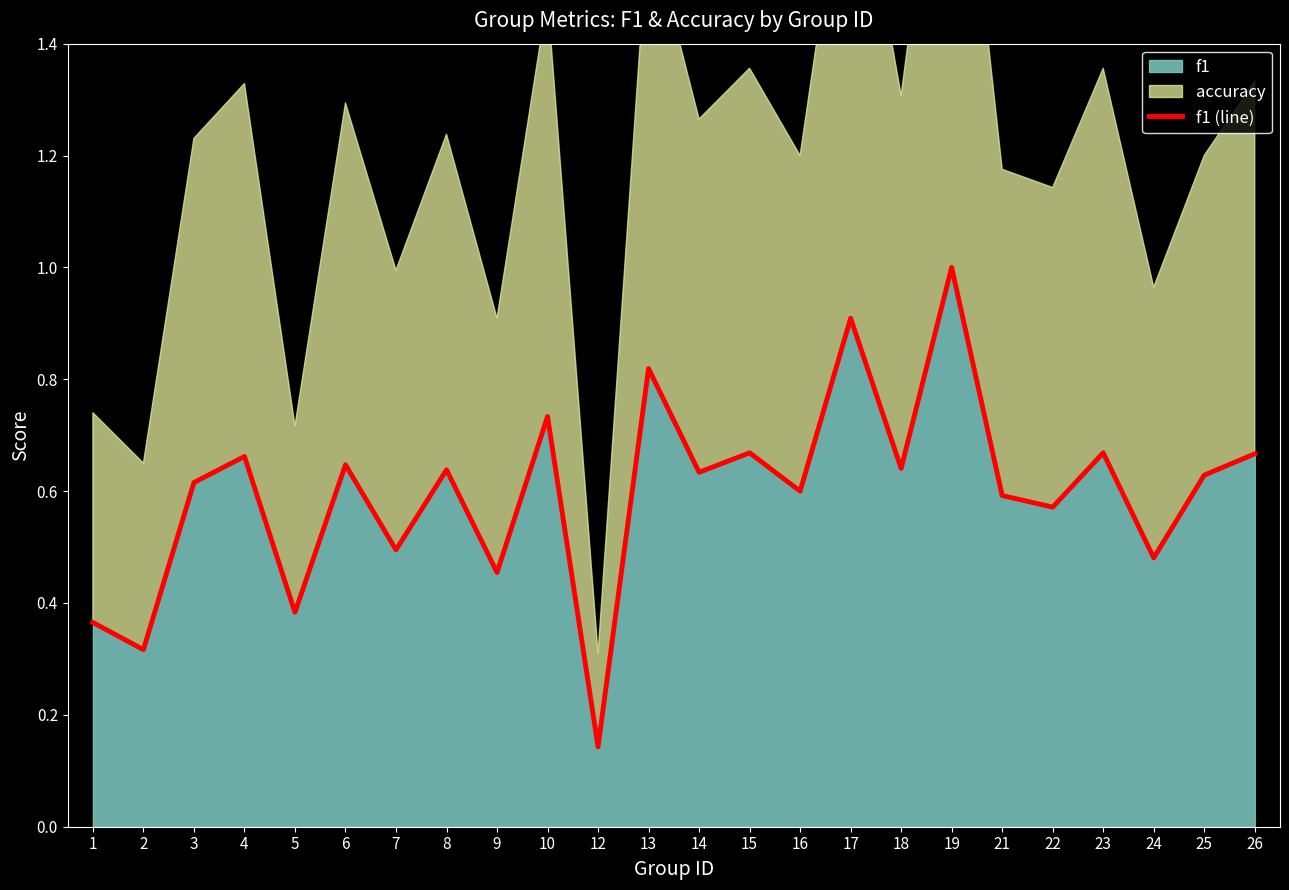

What is the change in value from 9 to 22?

+0.1